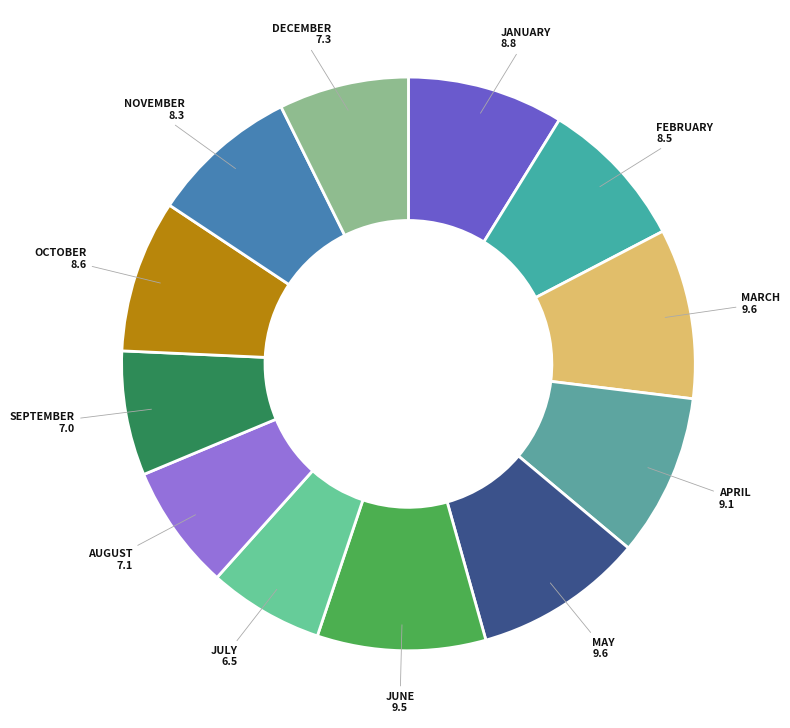

What is the largest slice in the pie chart?

March